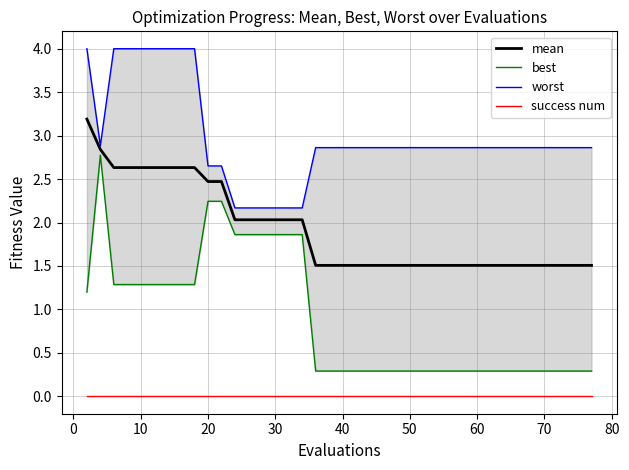

What is the highest value of the mean series?

3.2